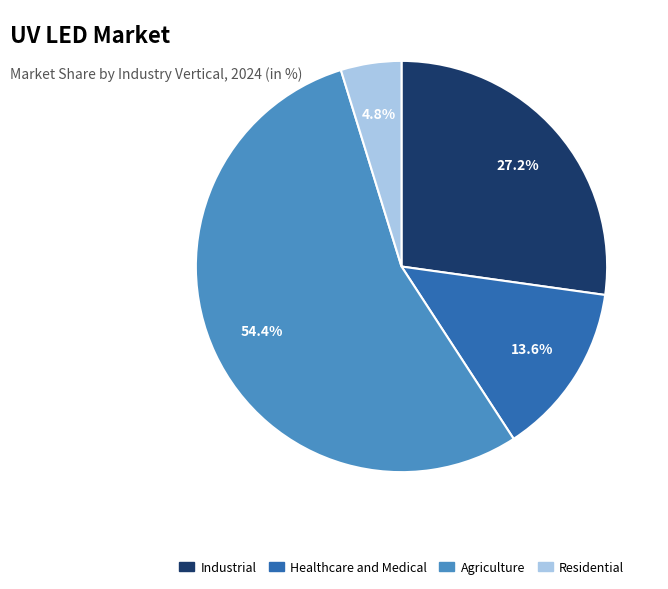

Is there any slice that represents more than half of the pie?

Yes